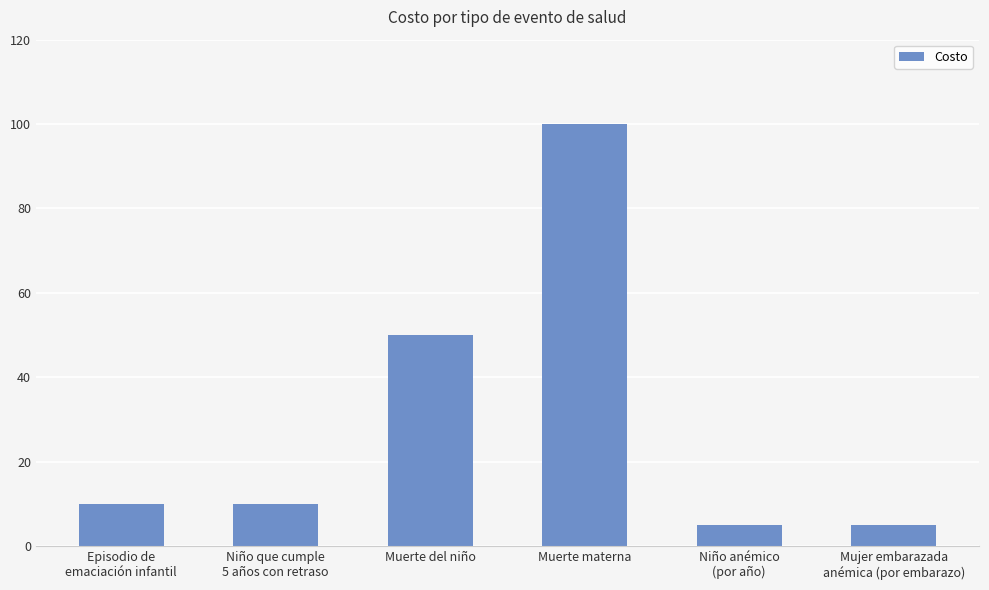

Reading right to left, list all the values displayed in this chart.

Mujer embarazada
anémica (por embarazo)=5	Niño anémico
(por año)=5	Muerte materna=100	Muerte del niño=50	Niño que cumple
5 años con retraso=10	Episodio de
emaciación infantil=10